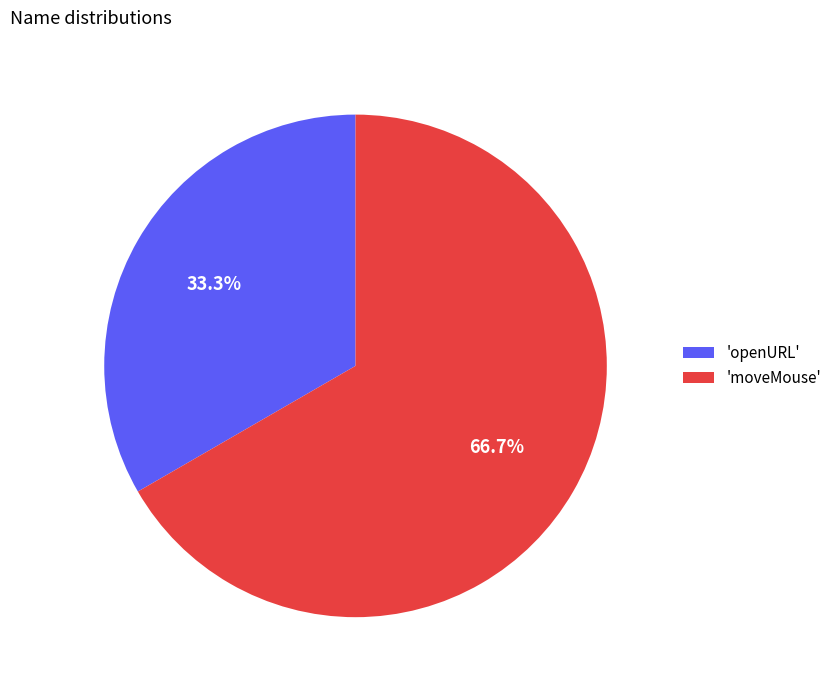

Count the number of slices in the pie.

2